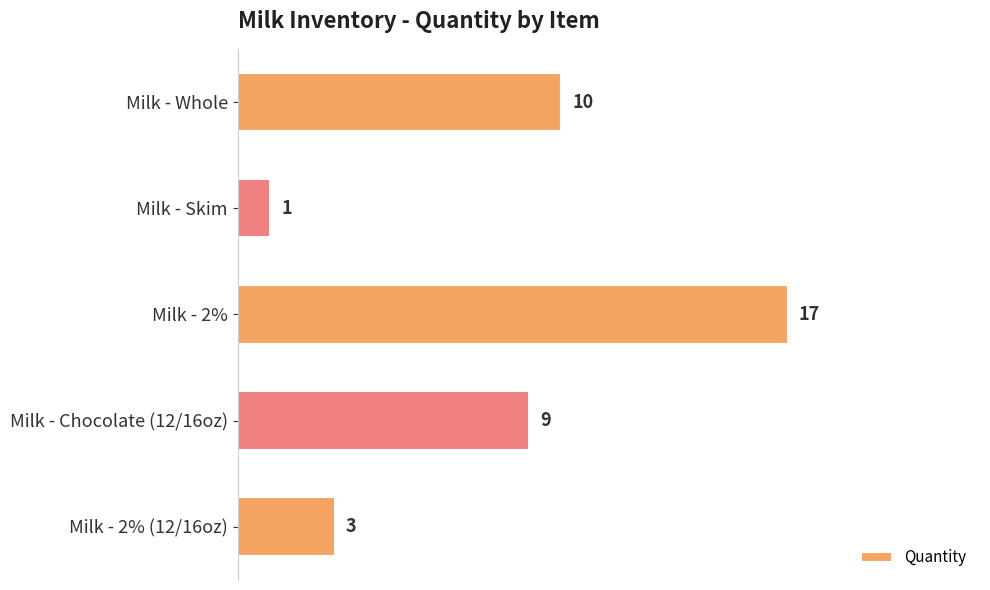

Rank the categories by value from lowest to highest.

Milk - Skim, Milk - 2% (12/16oz), Milk - Chocolate (12/16oz), Milk - Whole, Milk - 2%